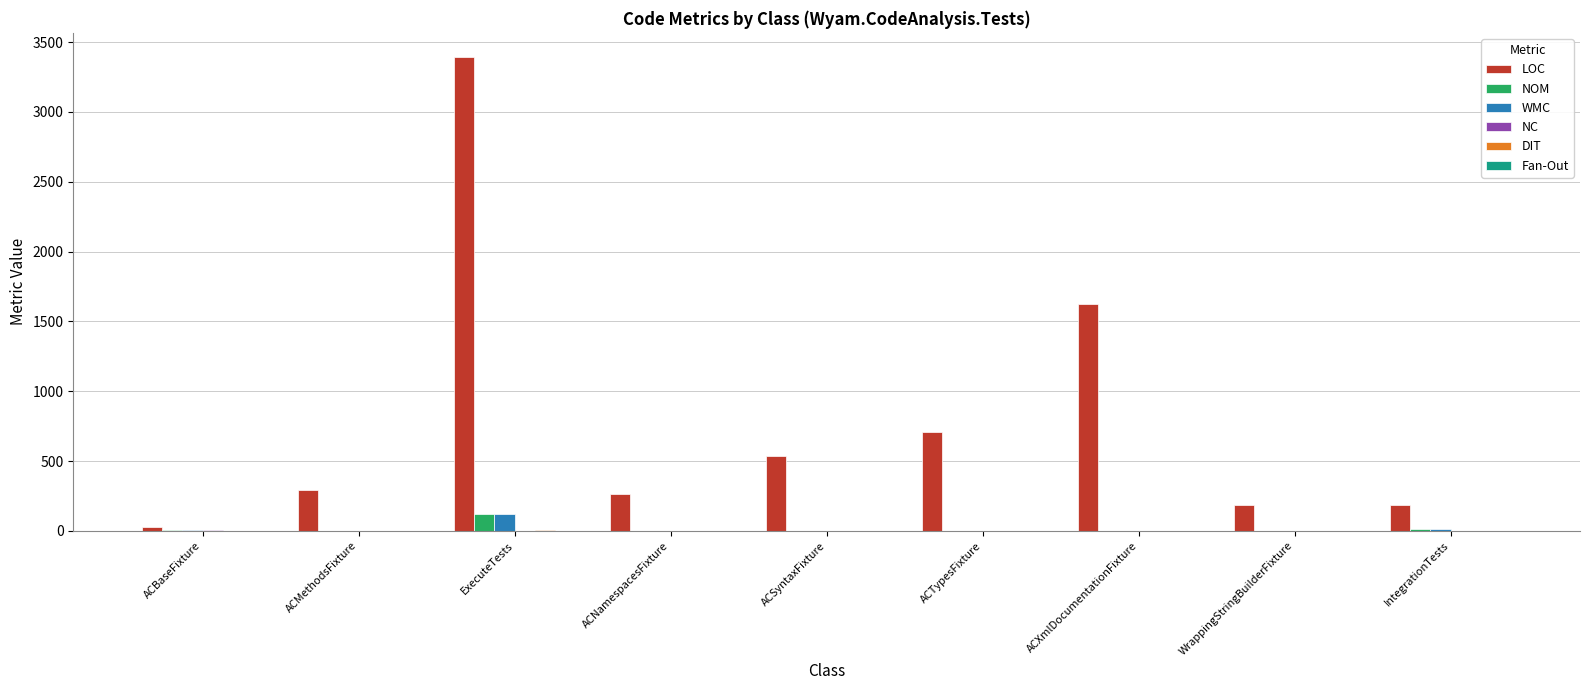

What is the sum of all LOC values?

7222